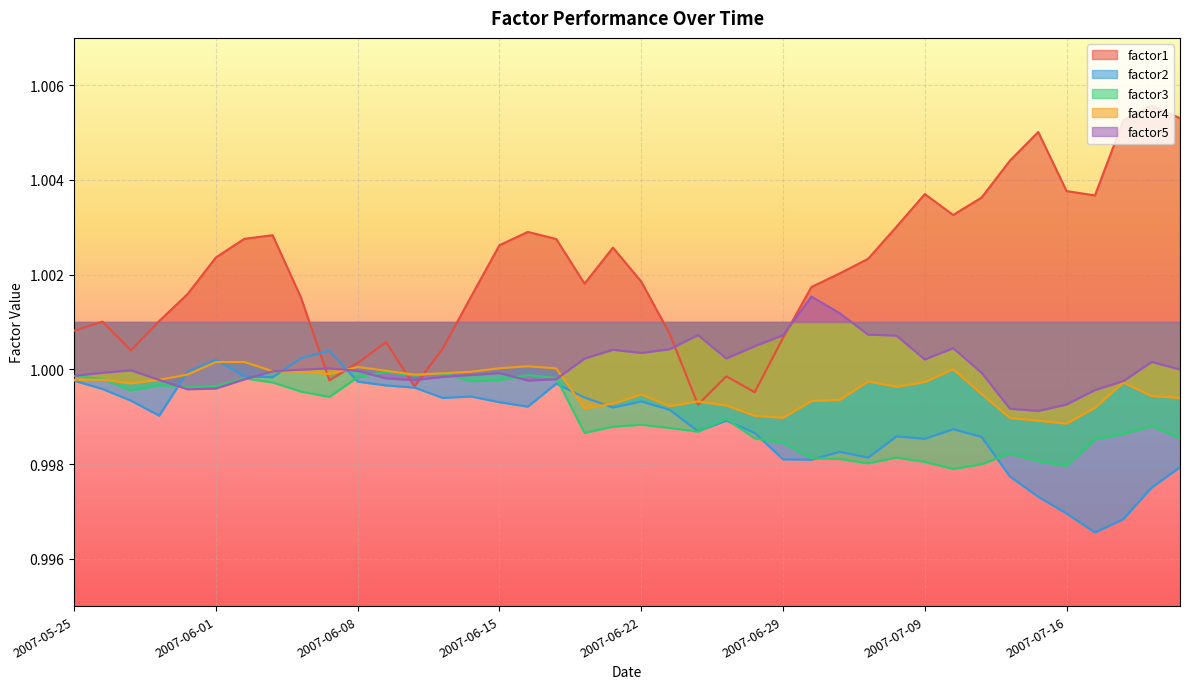

What position from the left is 2007-07-17?

37